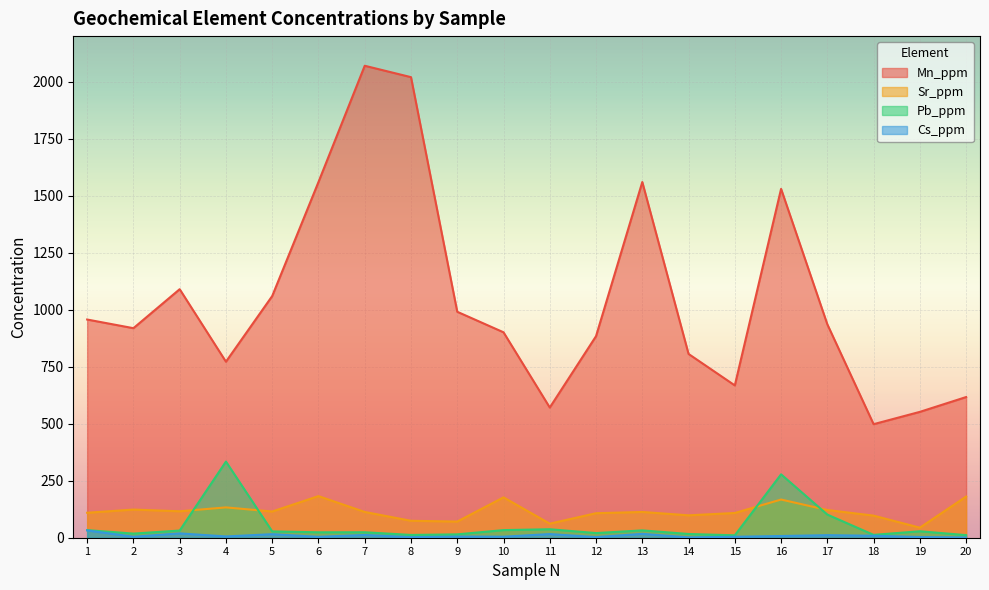

What is the greatest value displayed?

2070.0